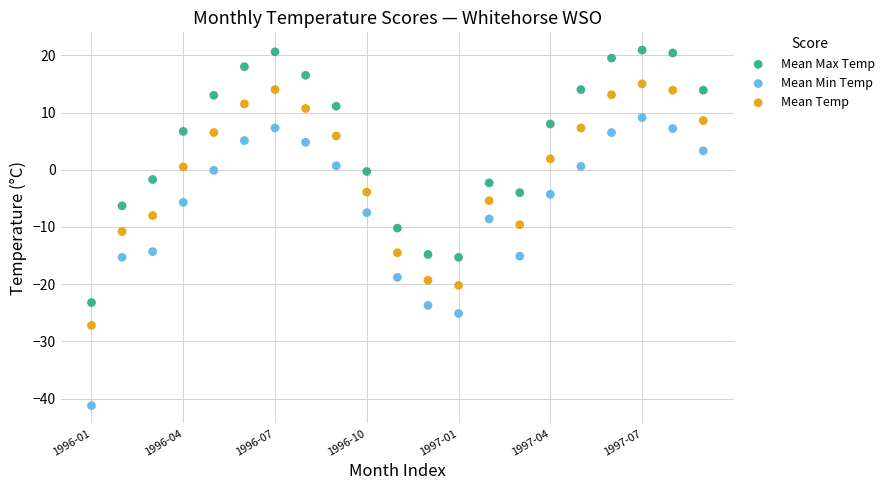

Which series reaches the minimum Y coordinate?

Mean Min Temp